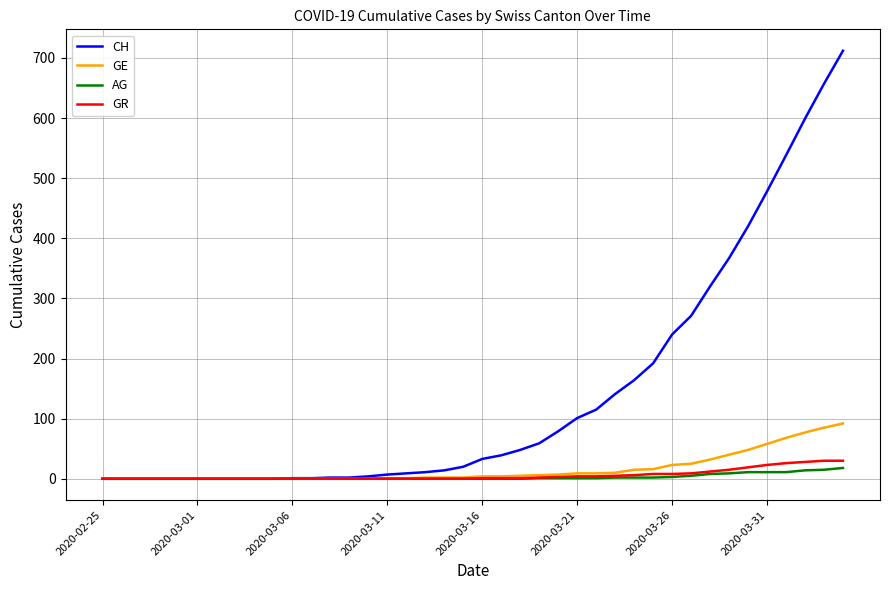

What is the highest value of the AG series?

18